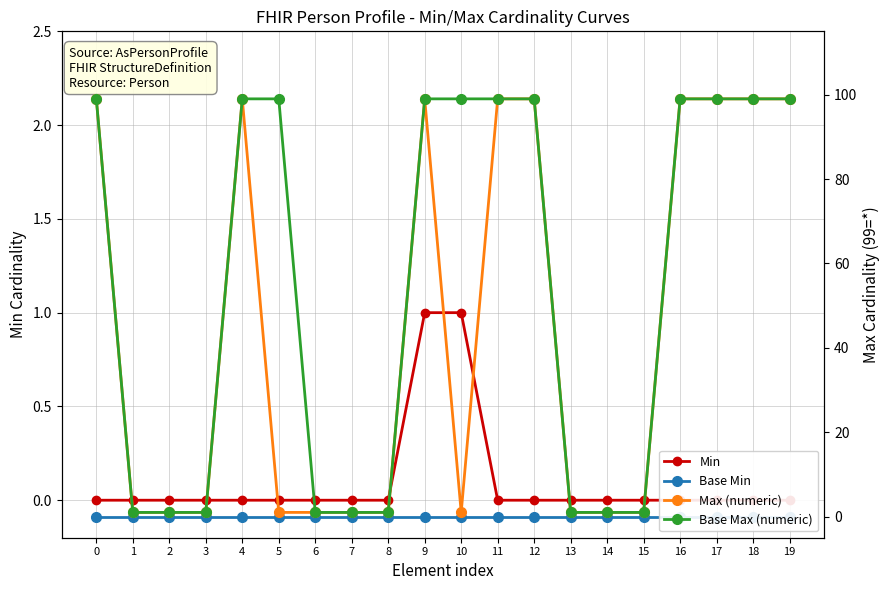

What is the spread (max minus min) of values at 9?

99